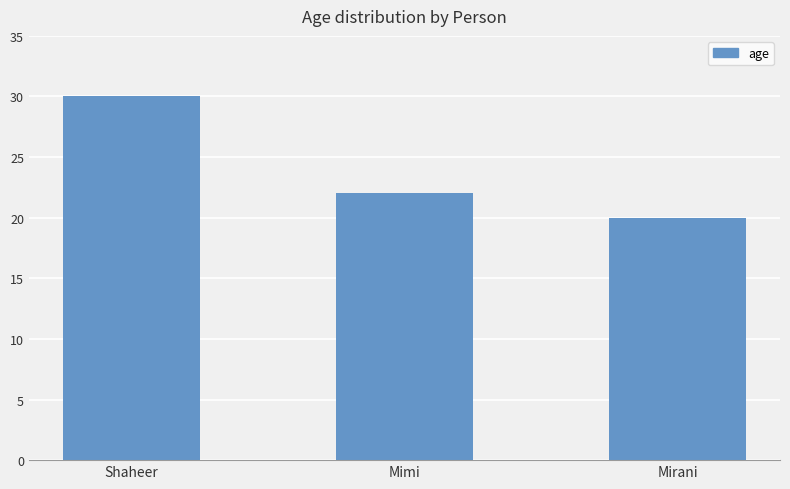

How many series are shown in this chart?

1